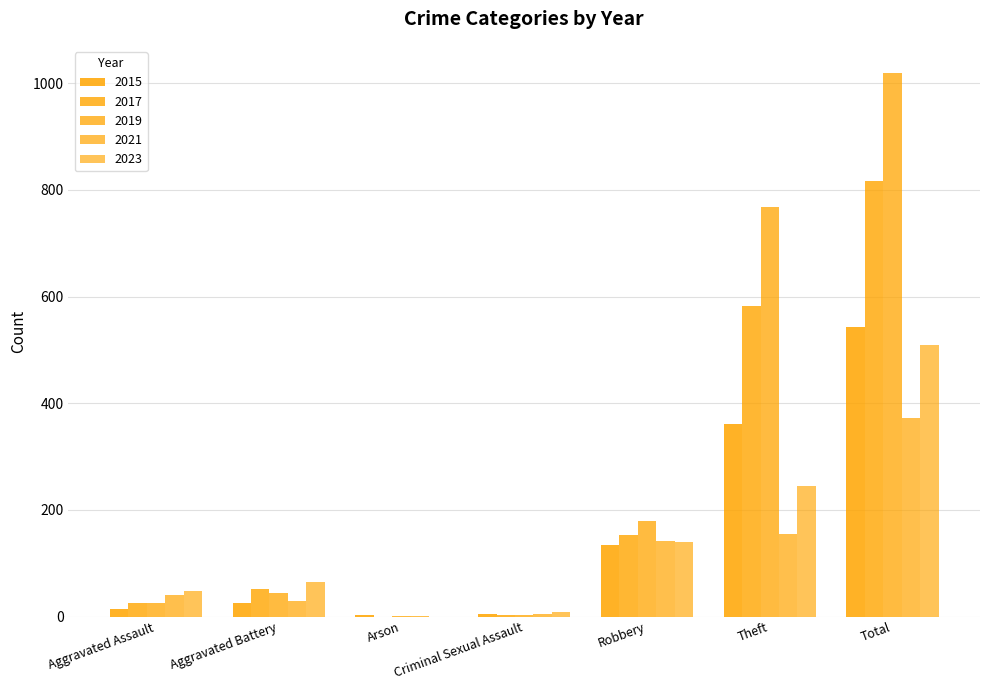

True or false: 2015 has a value of 2 at Arson.

True